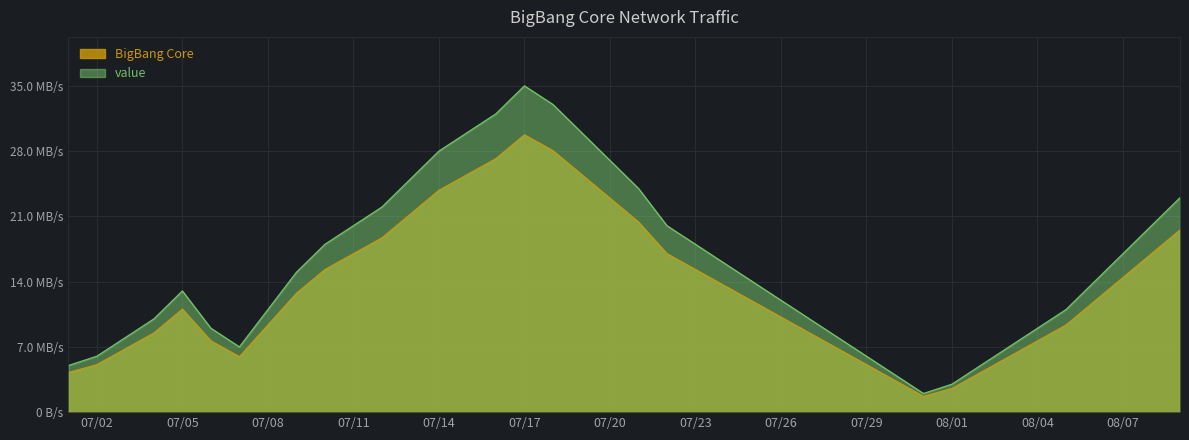

What value does the data have at 2018/07/27?

8.5